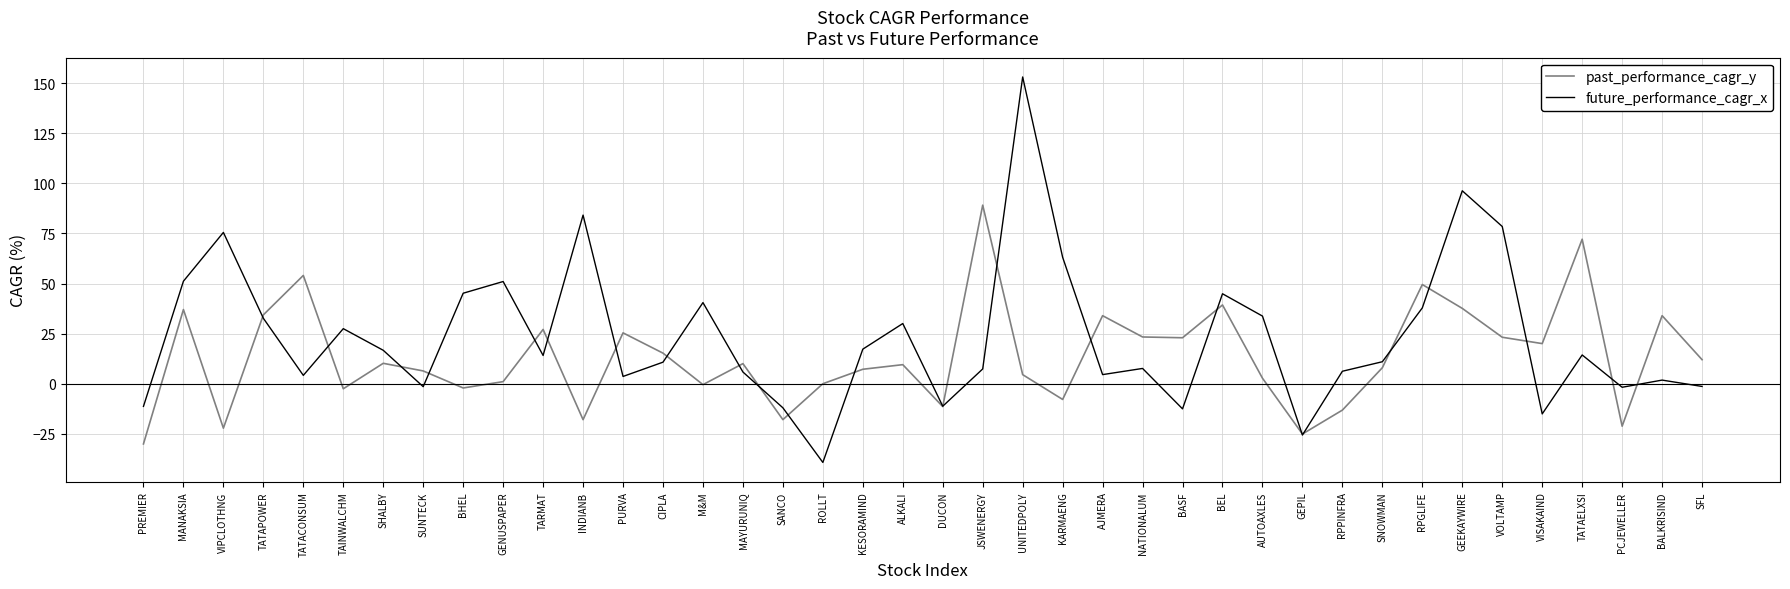

List the series in order of their overall mean, highest first.

future_performance_cagr_x, past_performance_cagr_y